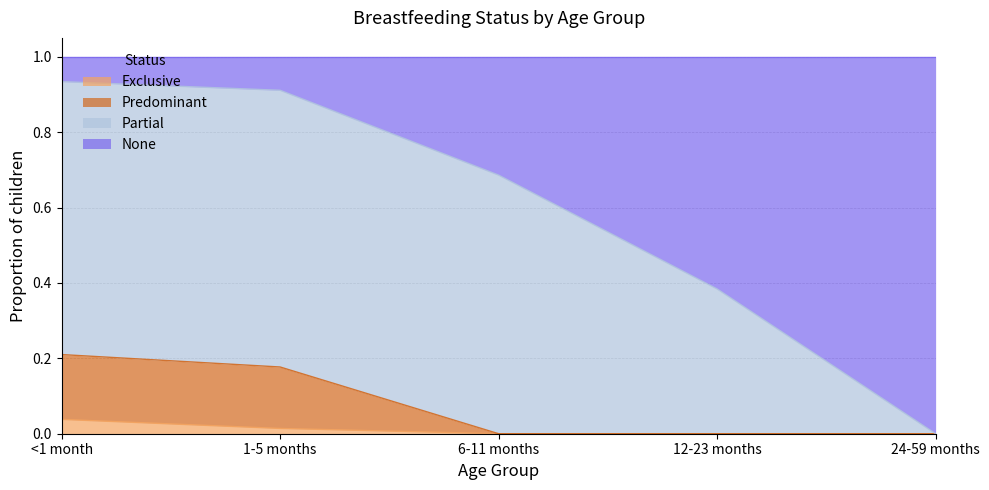

True or false: None and Exclusive cross at least once.

False